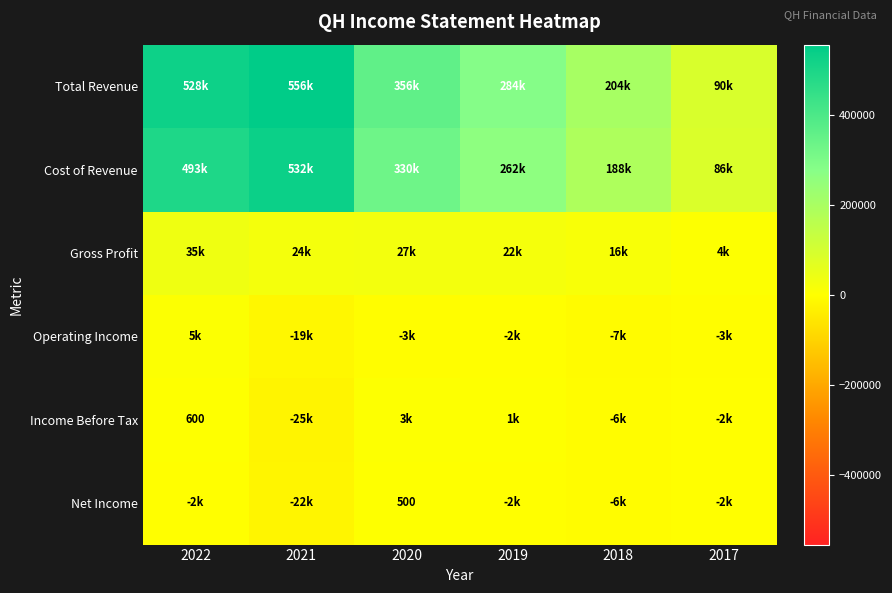

What is the total value across all series at 2021?

1045800